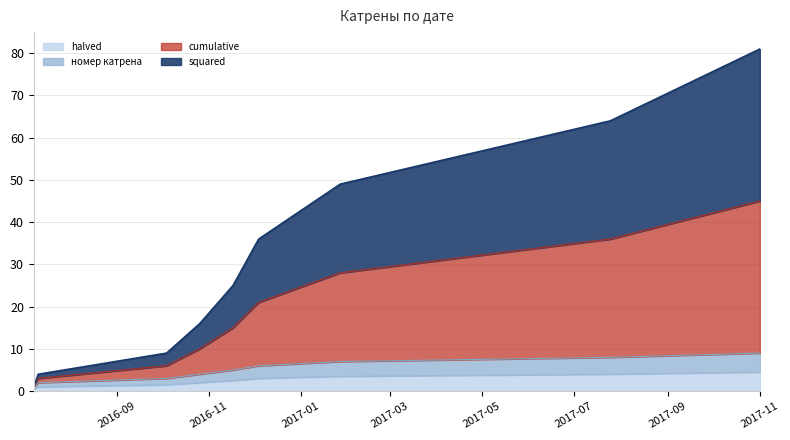

True or false: halved and cumulative intersect in this chart.

False